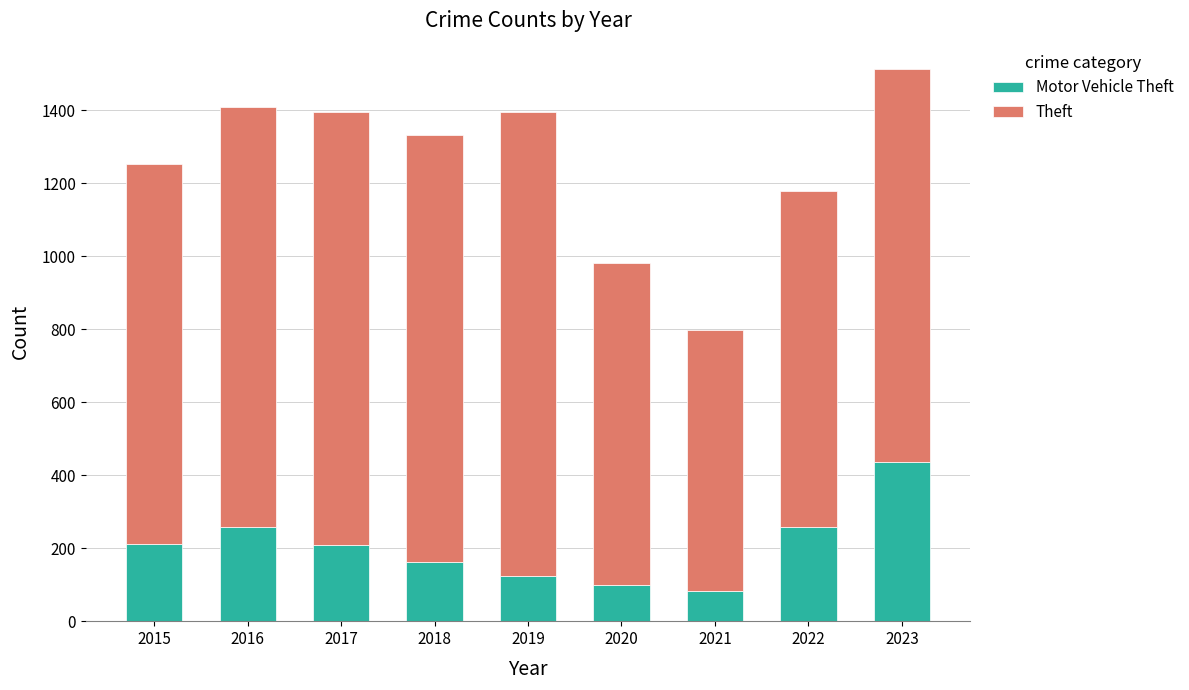

At which category is the sum across all series the highest?

2023